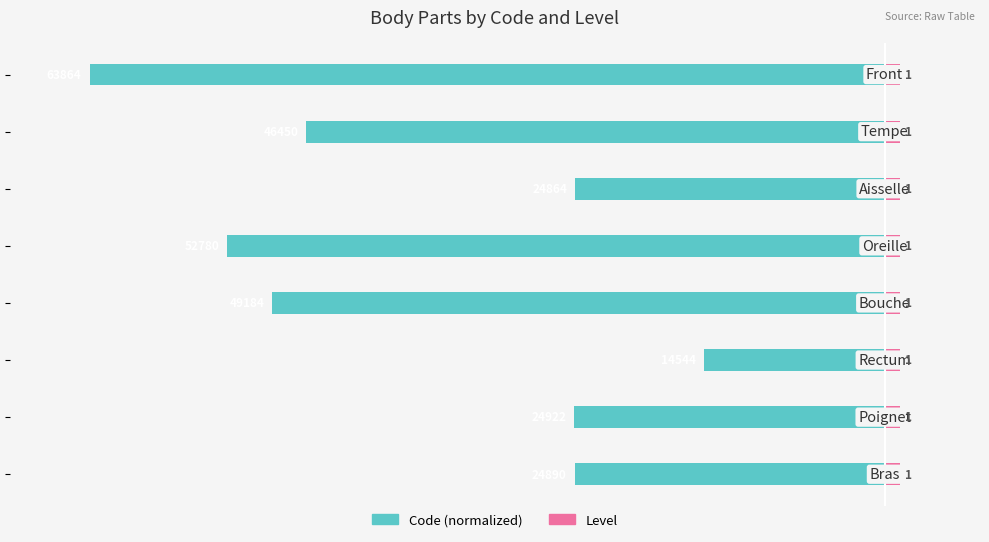

Between −50 and −40, which series saw the biggest shift?

Code (normalized)